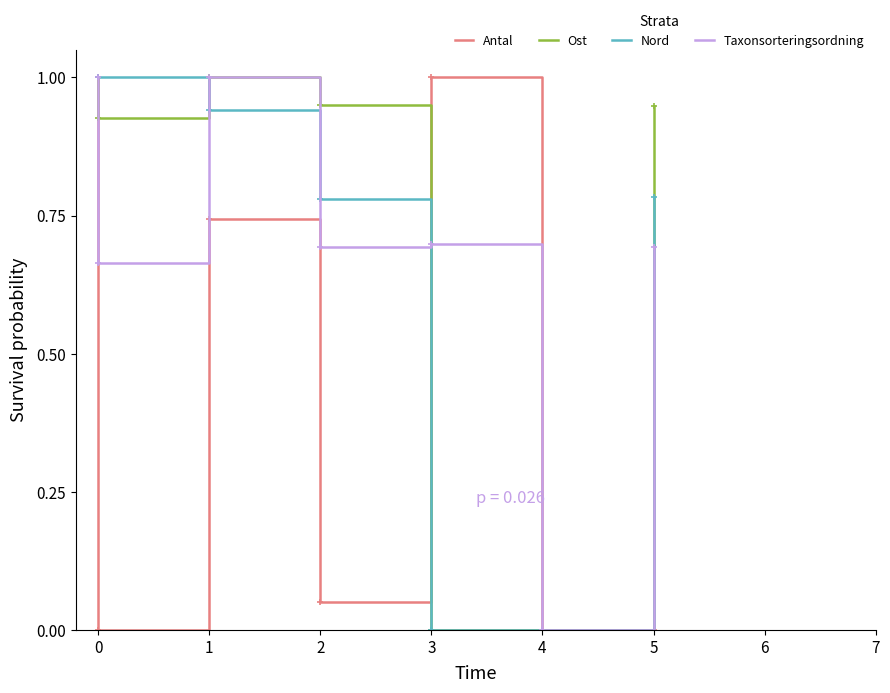

Is it true that Taxonsorteringsordning equals 0.0 at 4?

True